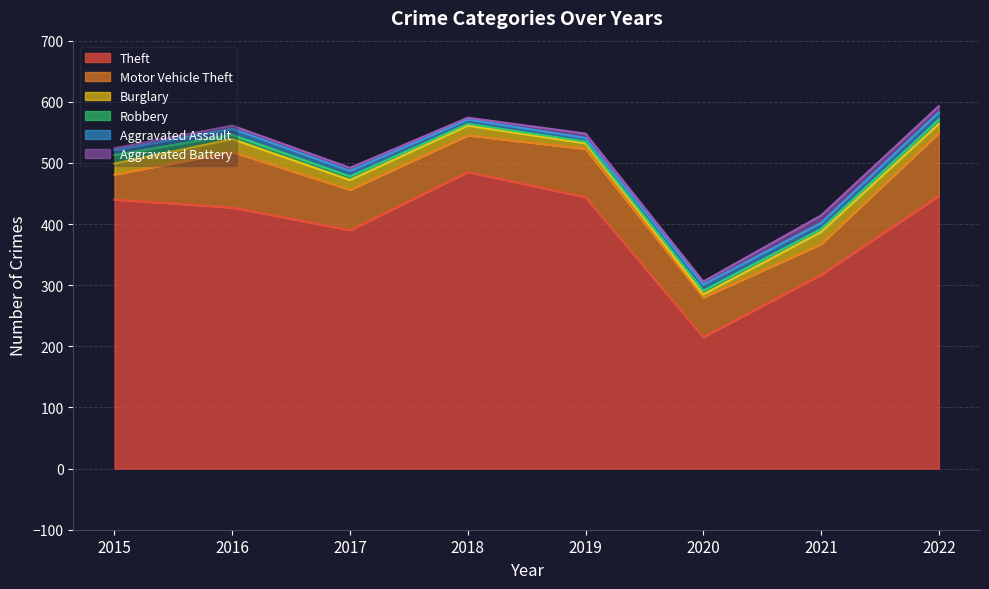

Reading left to right, transcribe all the data shown in this chart.

Theft: 440	427	390	485	444	215	317	446
Motor Vehicle Theft: 41	91	66	60	79	65	50	103
Burglary: 18	21	16	16	9	5	20	15
Robbery: 14	7	6	3	3	6	5	7
Aggravated Assault: 8	10	9	7	6	10	10	12
Aggravated Battery: 3	5	5	3	7	5	12	10